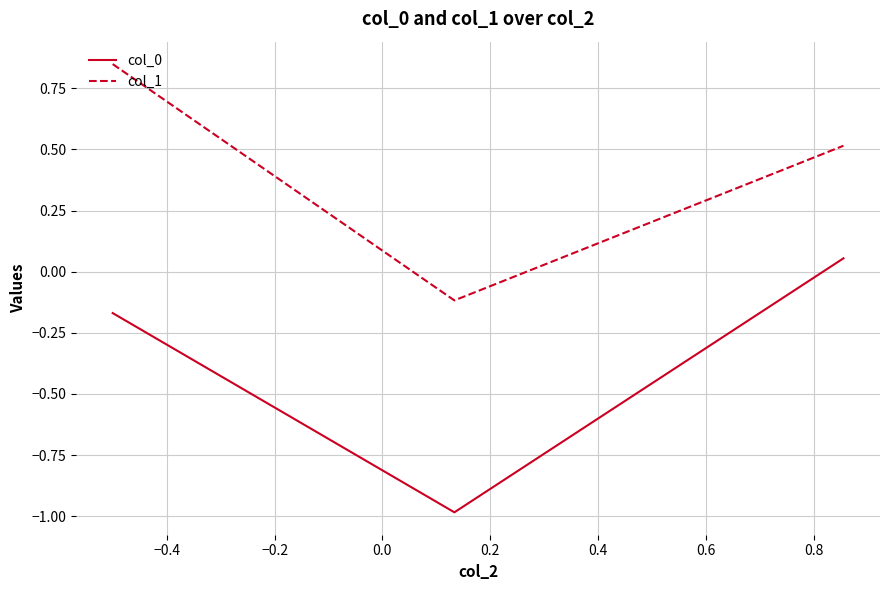

What is the sum of all col_0 values?

-1.1